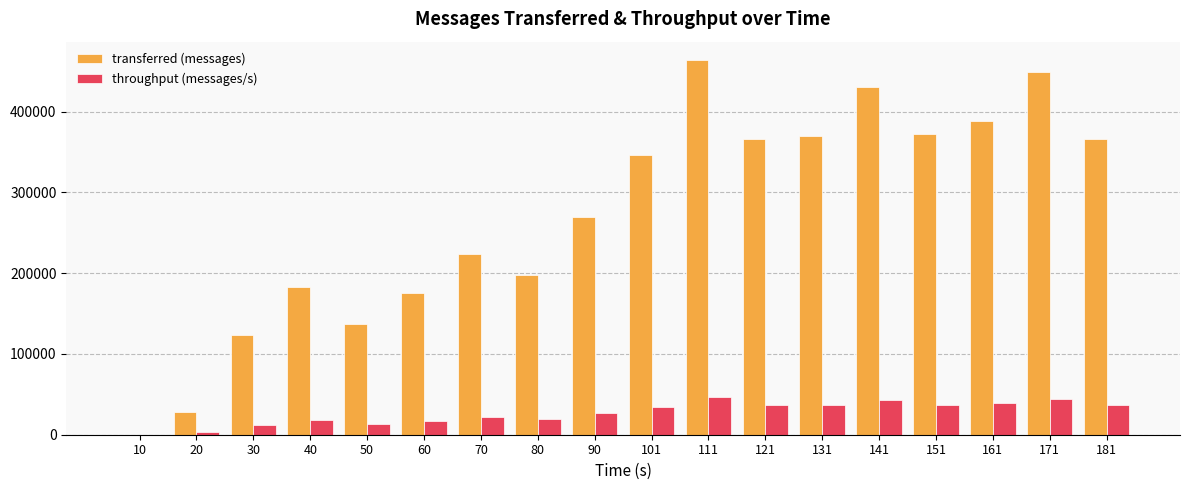

How many data points does each series have?

18